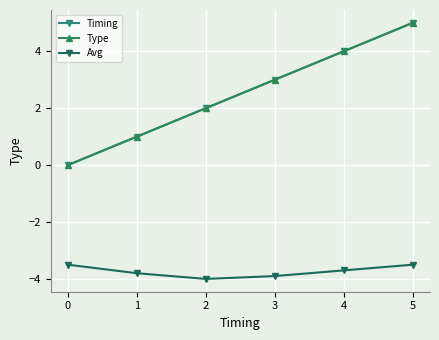

Does the chart have visible grid lines?

Yes